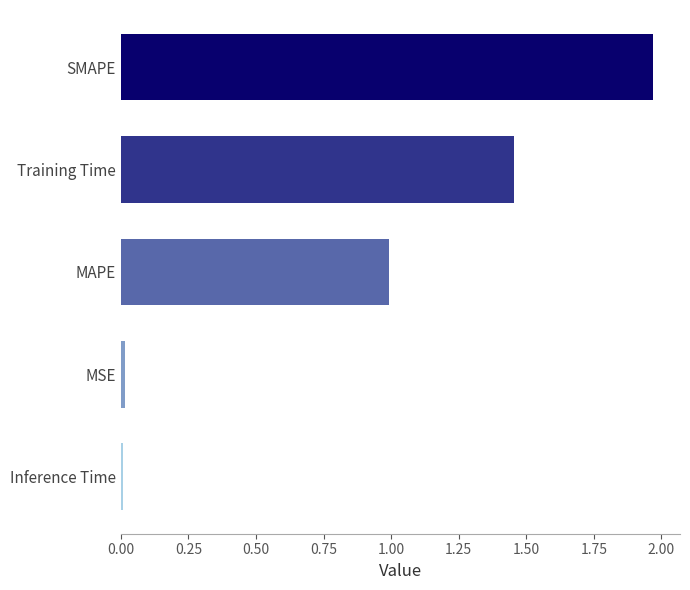

Which has a higher value, SMAPE or MSE?

SMAPE